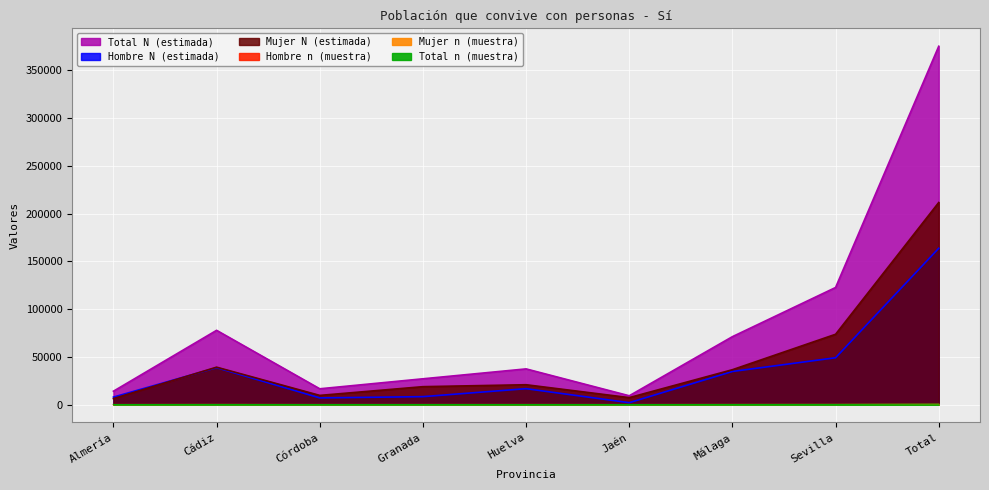

True or false: Mujer n (muestra) and Mujer N (estimada) cross at least once.

False